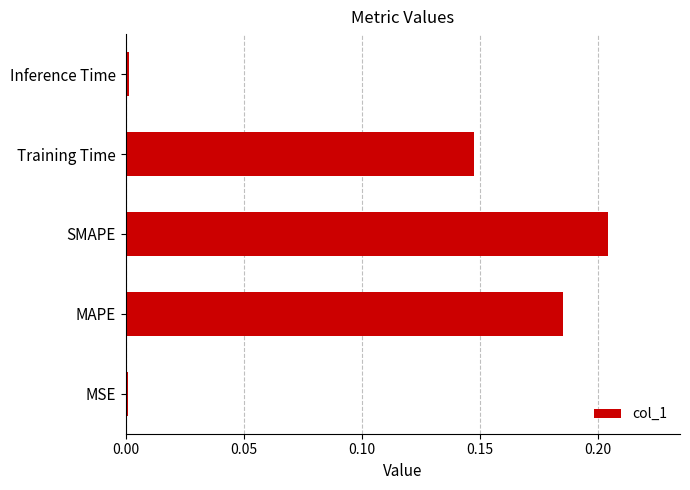

Which label corresponds to the largest value in the chart?

SMAPE